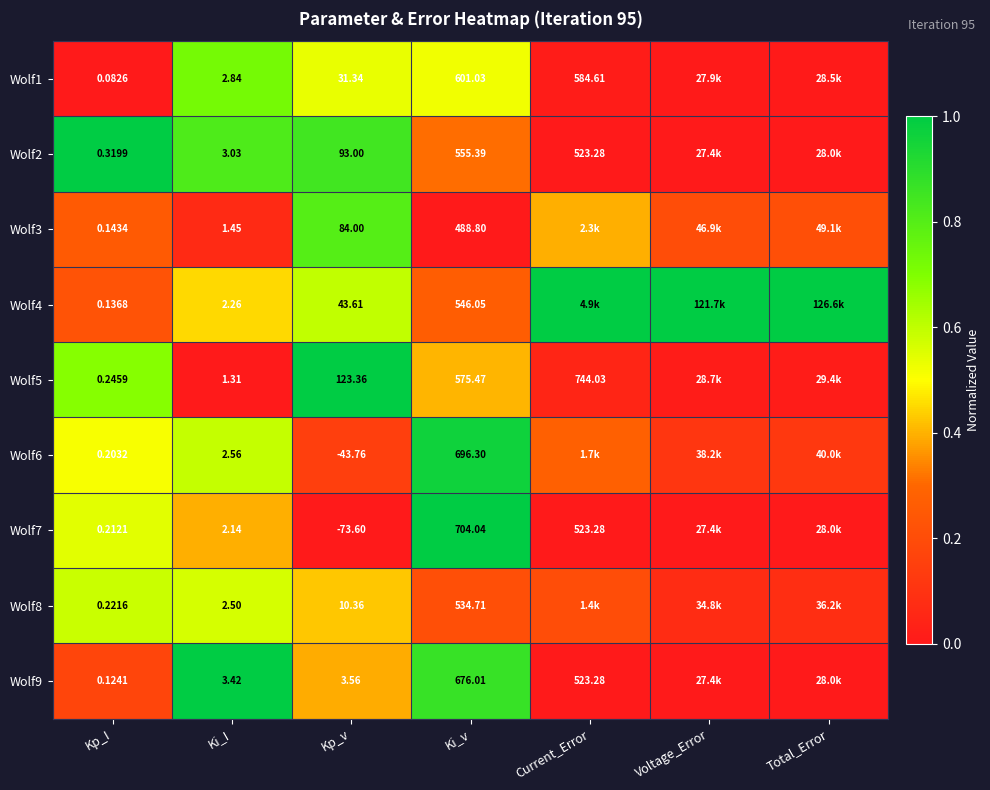

Is the value of Wolf7 at Current_Error greater than the value of Wolf6 at Ki_v?

No